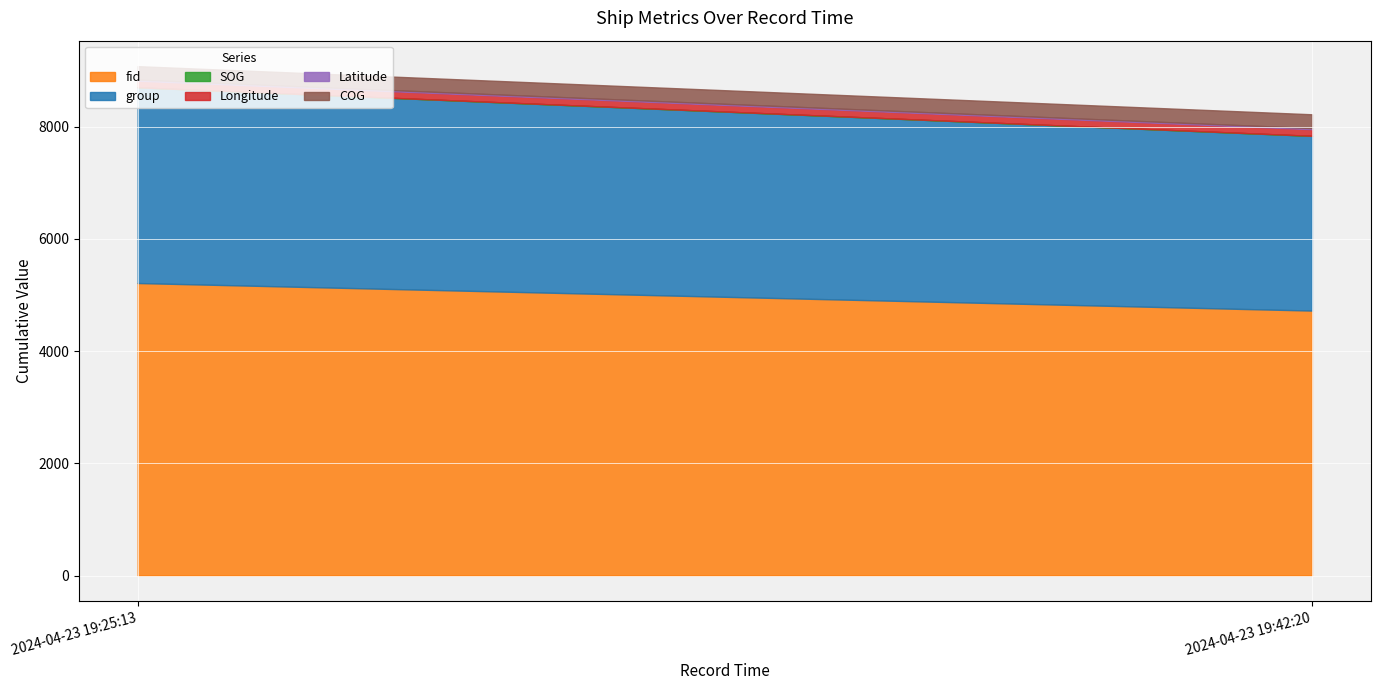

How many distinct data groups are displayed?

6